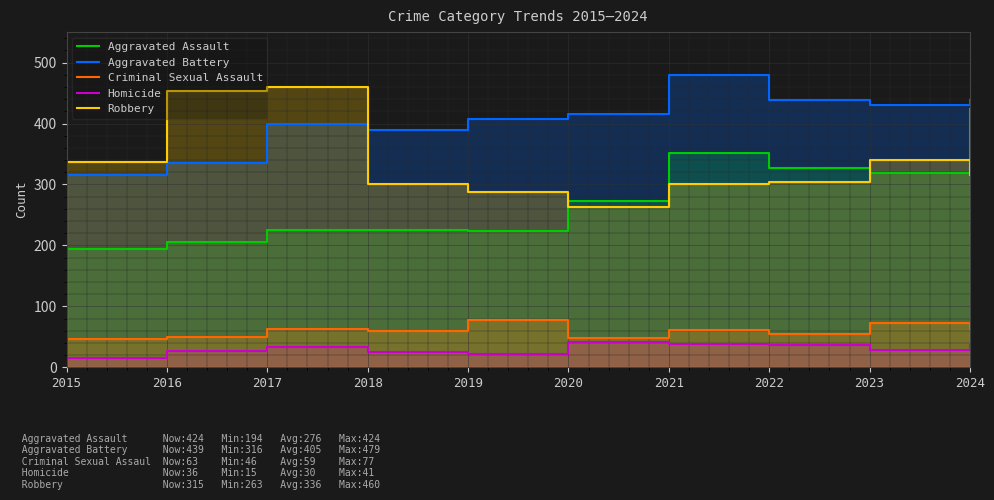

The Robbery series shows 301 at 2018. True or false?

True